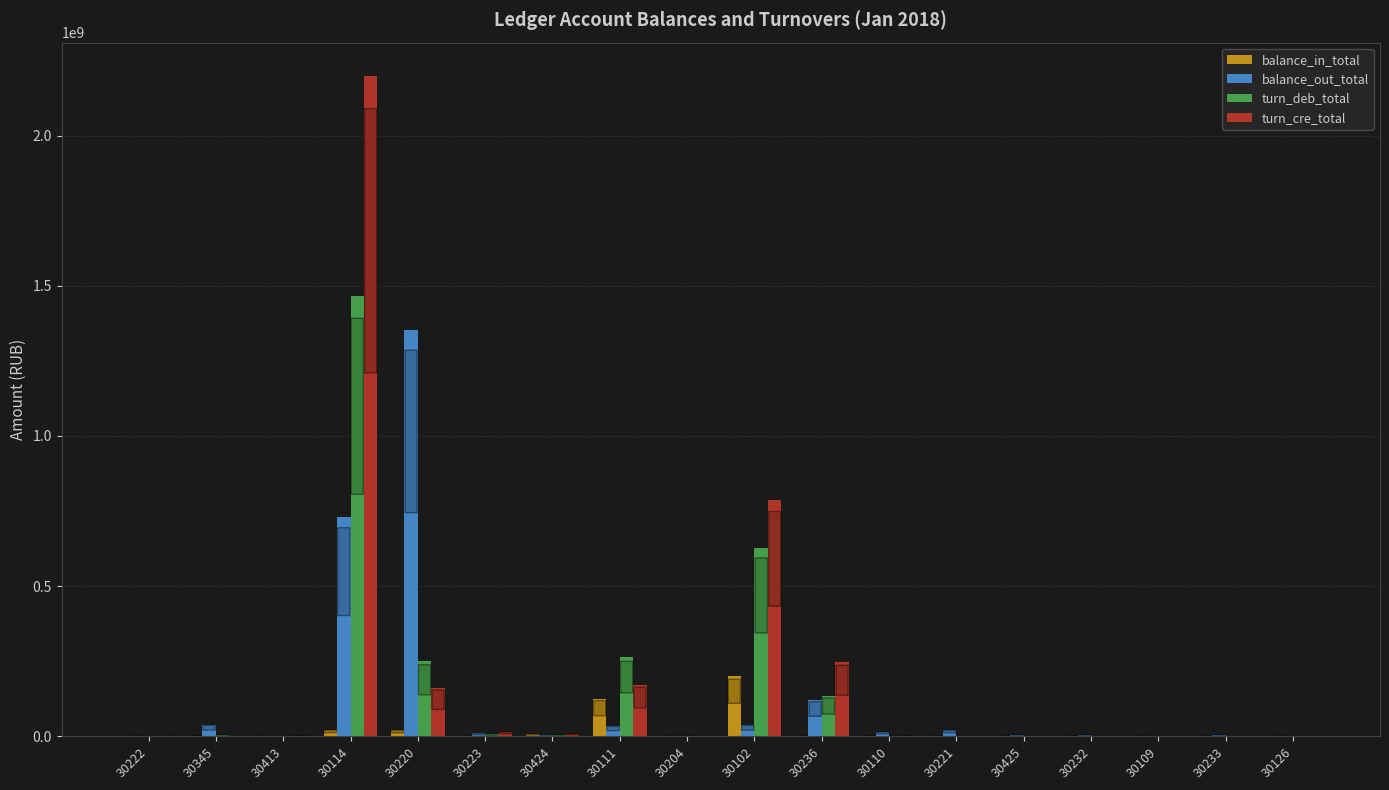

At which category is the sum across all series the highest?

30114